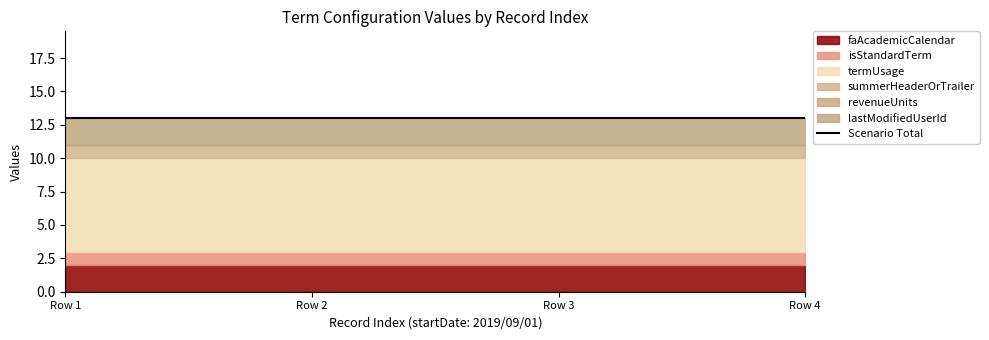

Reading right to left, extract all data points from this chart.

faAcademicCalendar: 2019/09/01=2	2019/09/01=2	2019/09/01=2	2019/09/01=2
isStandardTerm: 2019/09/01=1	2019/09/01=1	2019/09/01=1	2019/09/01=1
termUsage: 2019/09/01=7	2019/09/01=7	2019/09/01=7	2019/09/01=7
summerHeaderOrTrailer: 2019/09/01=1	2019/09/01=1	2019/09/01=1	2019/09/01=1
revenueUnits: 2019/09/01=0	2019/09/01=0	2019/09/01=0	2019/09/01=0
lastModifiedUserId: 2019/09/01=2	2019/09/01=2	2019/09/01=2	2019/09/01=2